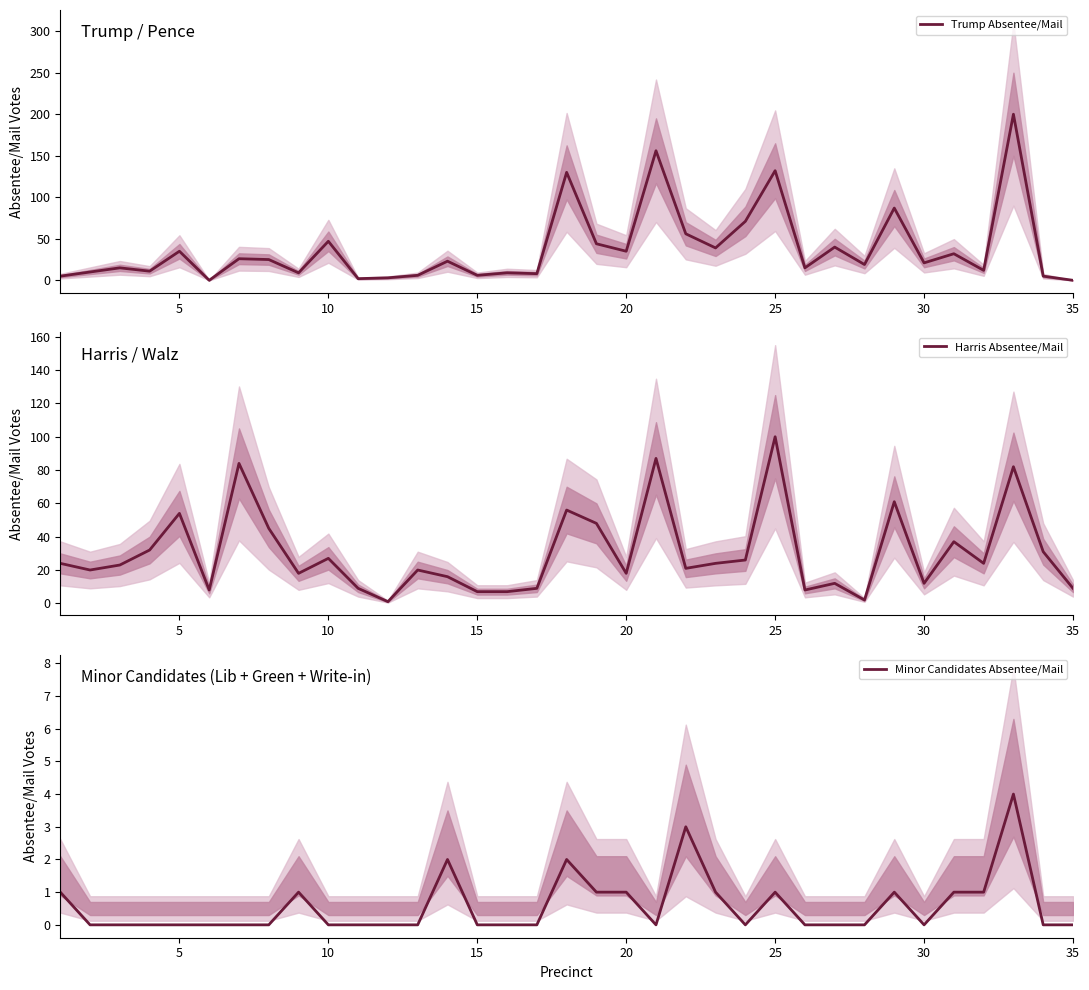

What is the maximum value for Minor Candidates Absentee/Mail?

4